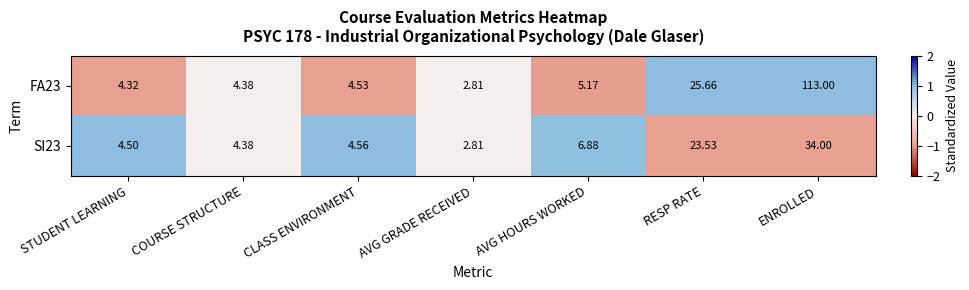

Is the value of FA23 at AVG GRADE RECEIVED greater than the value of SI23 at CLASS ENVIRONMENT?

No